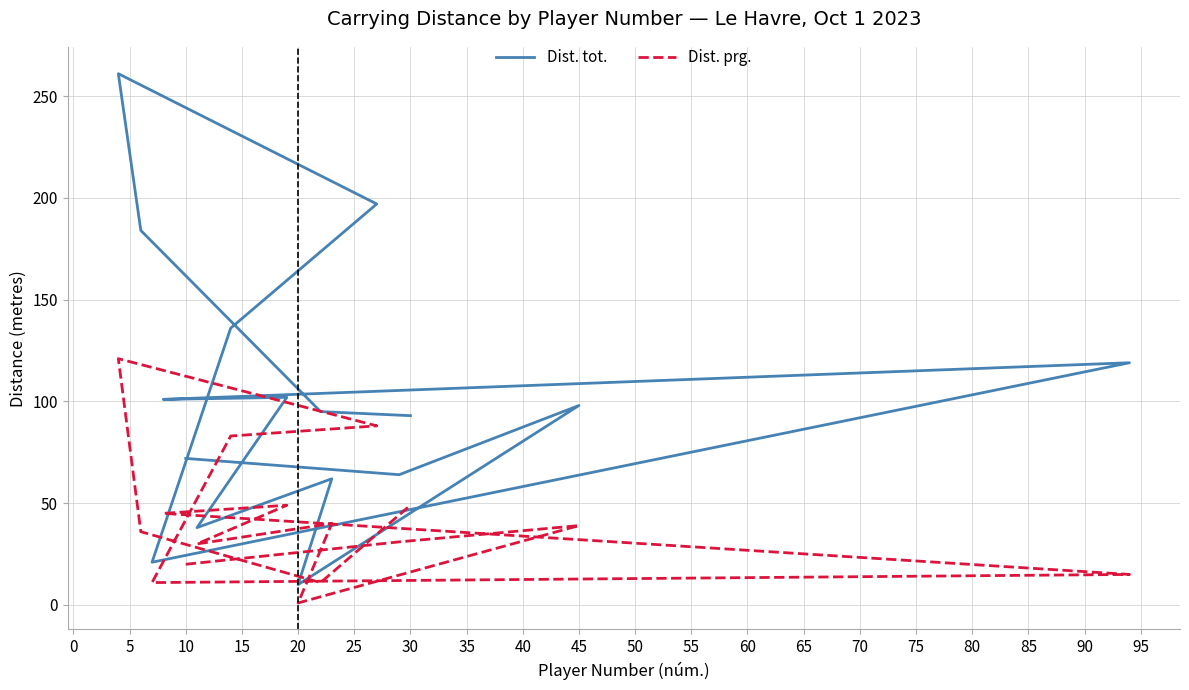

In Dist. tot., how many points are lower than both neighbors (excluding endpoints)?

5